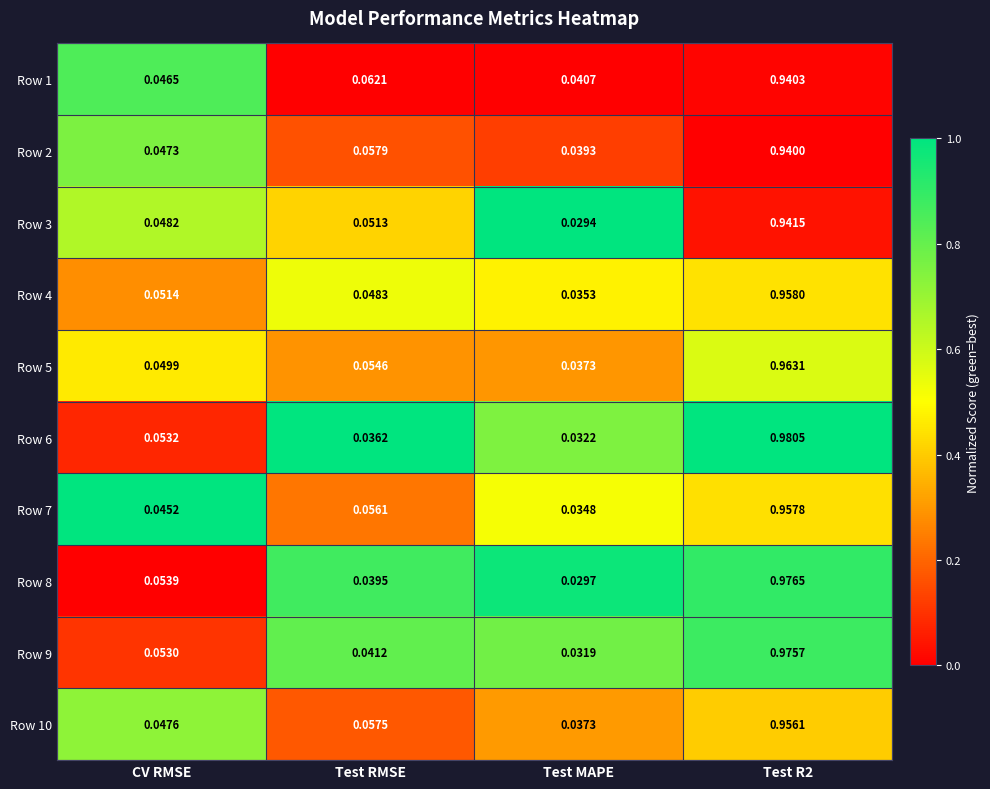

At which label is Row 9 closest to 0?

Test MAPE